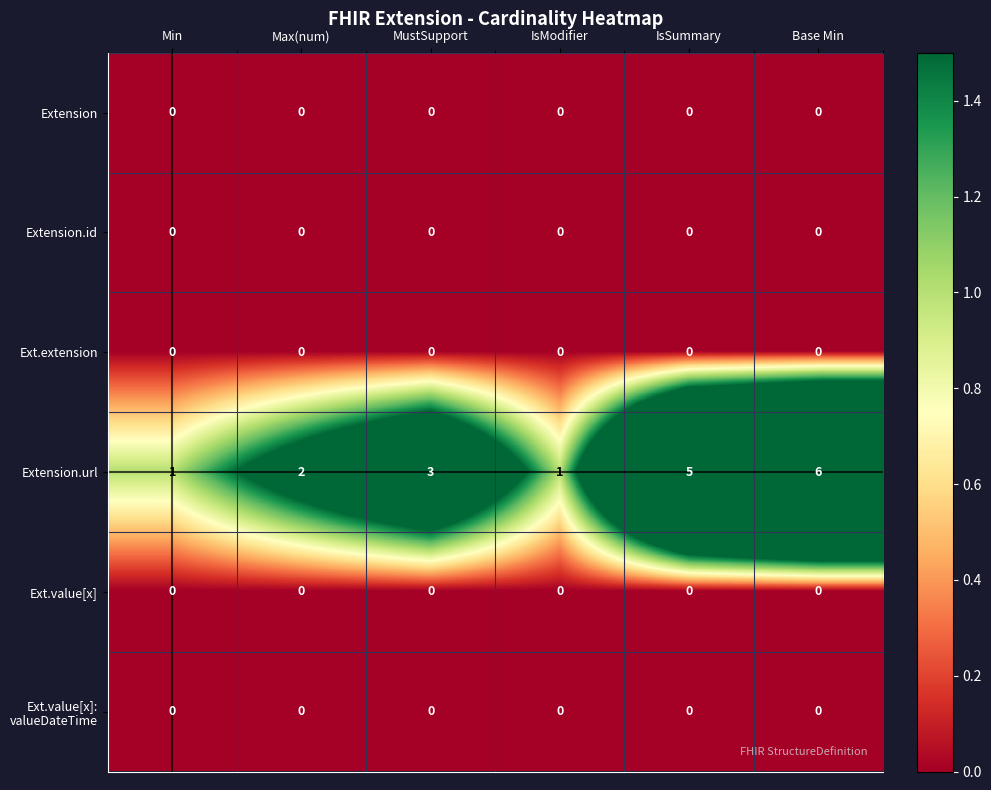

At which category is the sum across all series the highest?

Base Min